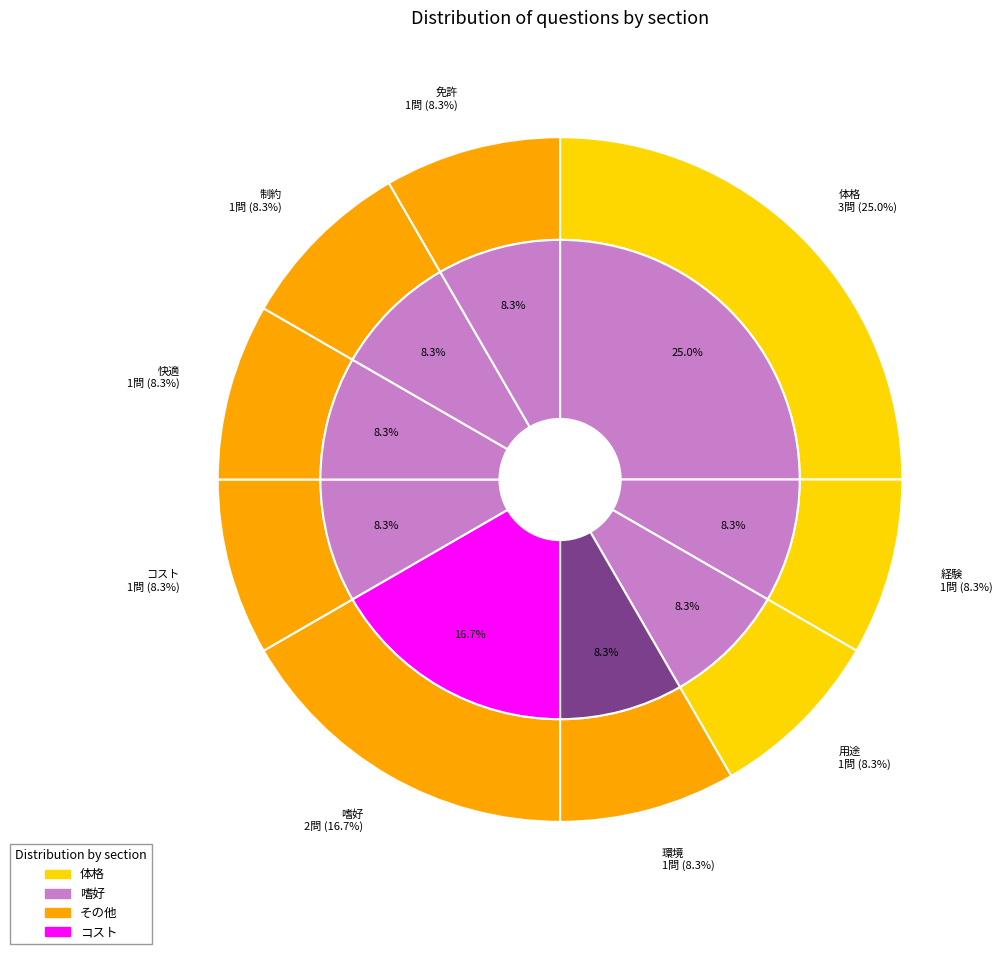

To the nearest percent, what is the average slice percentage?

11%